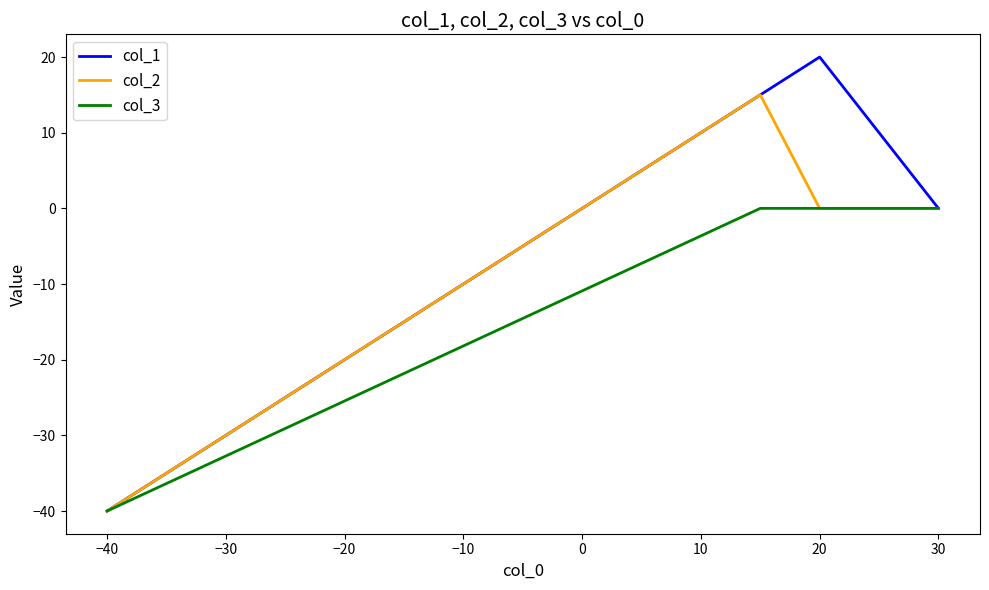

Which series changed the most between 20 and −40?

col_1